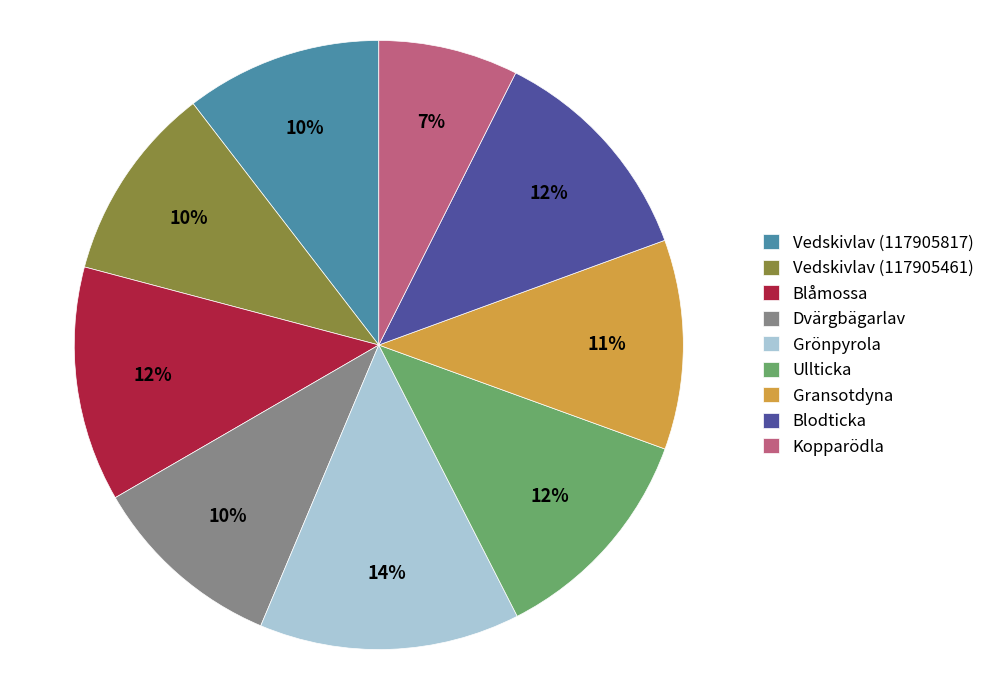

To the nearest percent, what is the average slice percentage?

11%